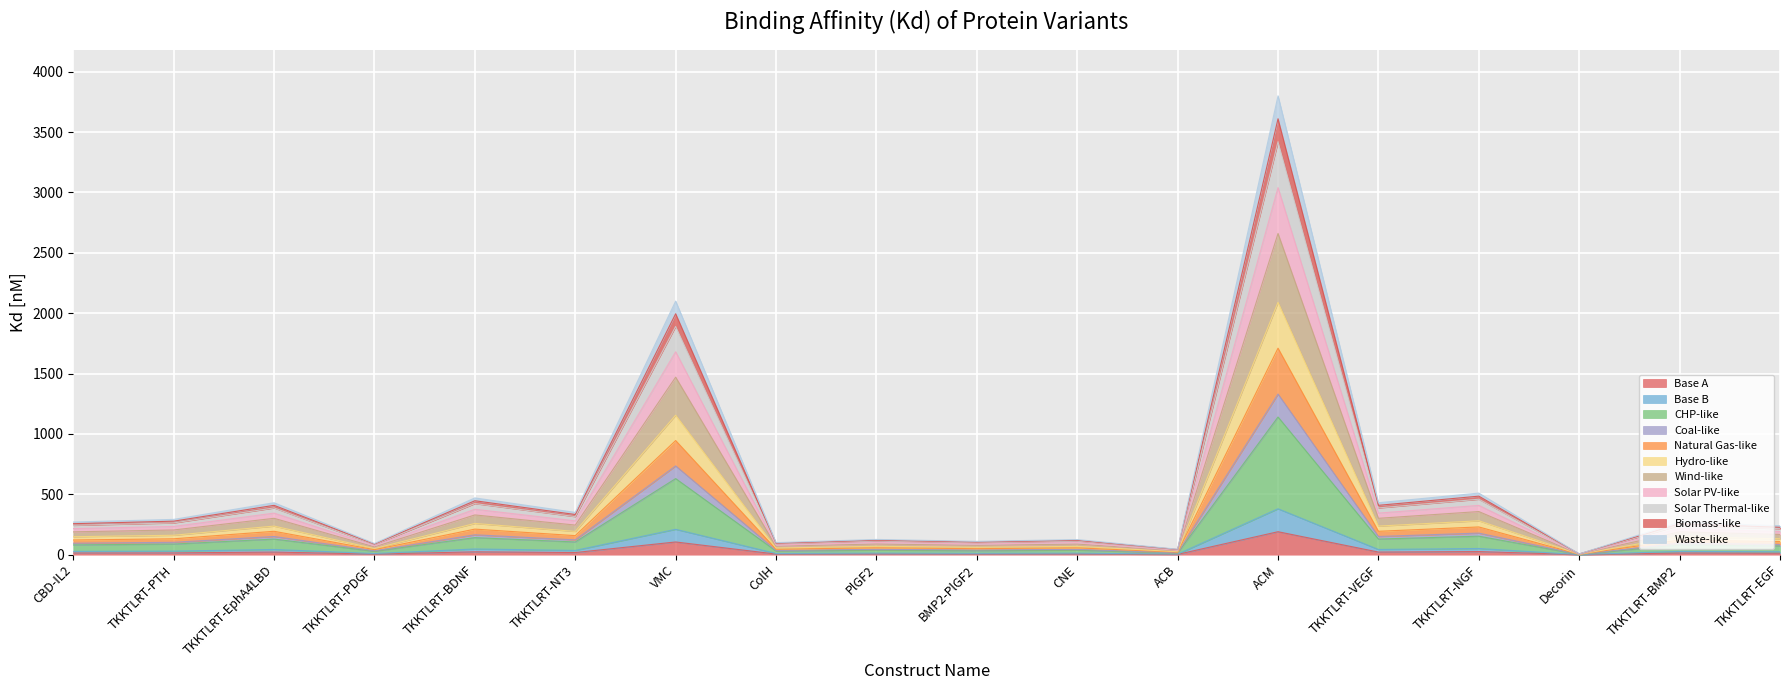

Reading right to left, transcribe all the data shown in this chart.

TKKTLRT-EGF=12.0	TKKTLRT-BMP2=13.5	Decorin=0.3	TKKTLRT-NGF=25.5	TKKTLRT-VEGF=21.5	ACM=190.0	ACB=2.2	CNE=6.2	BMP2-PlGF2=5.5	PlGF2=6.3	ColH=5.0	VMC=105.0	TKKTLRT-NT3=17.5	TKKTLRT-BDNF=23.5	TKKTLRT-PDGF=4.6	TKKTLRT-EphA4LBD=21.5	TKKTLRT-PTH=14.6	CBD-IL2=13.5